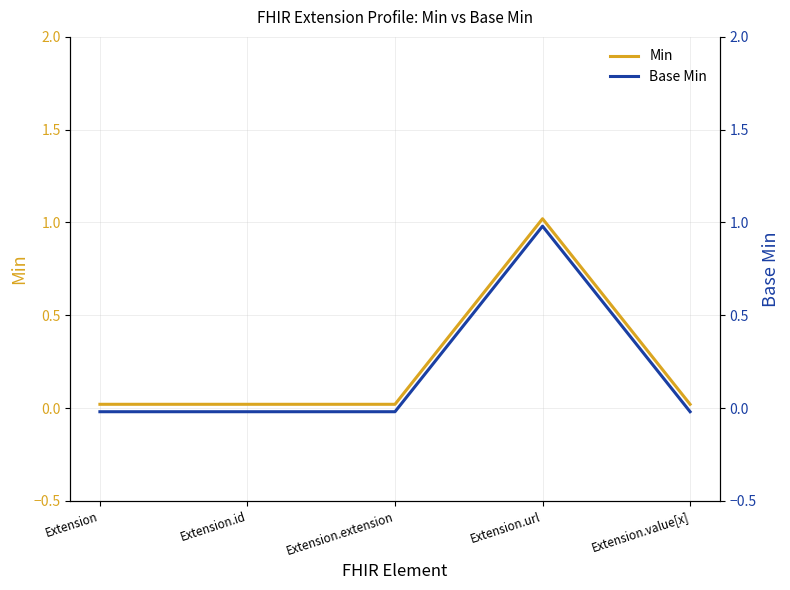

List the series in order of their overall mean, lowest first.

Base Min, Min